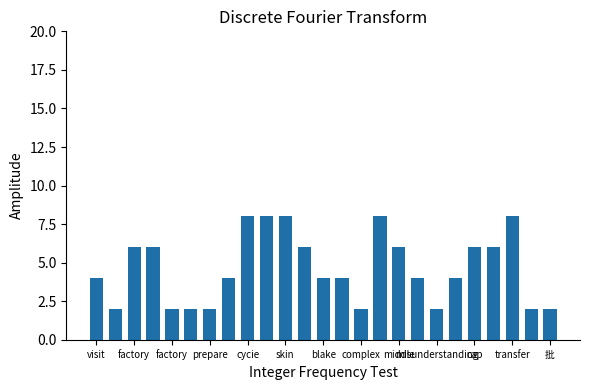

What is the greatest value displayed?

8